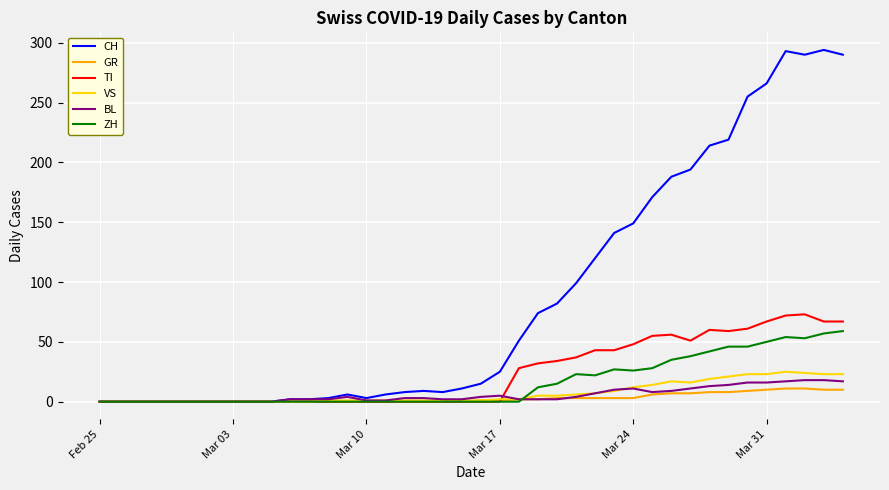

Which series has the widest spread of values?

CH